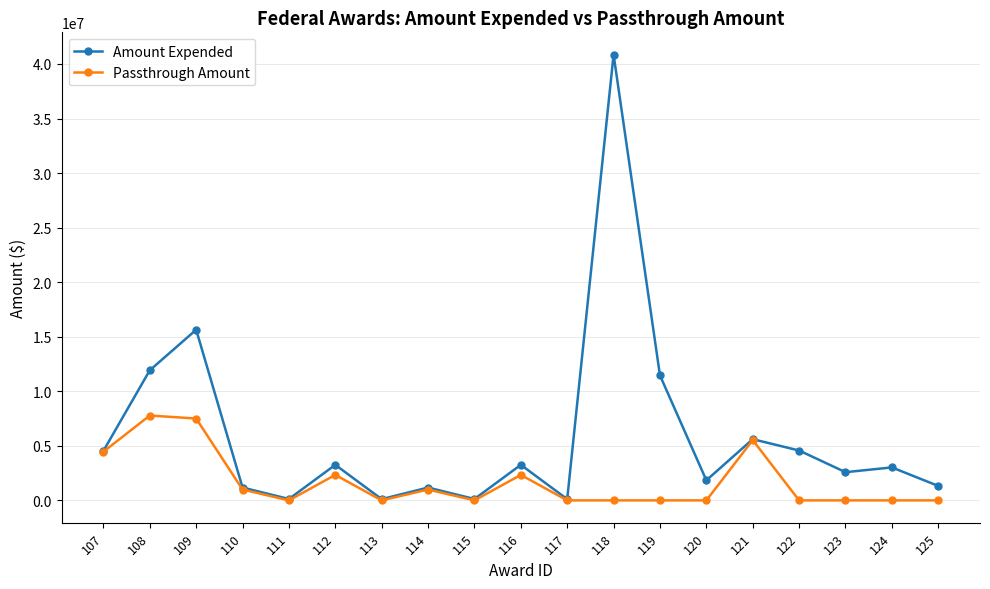

The value of Passthrough Amount at 117 is -2396263. True or false?

False